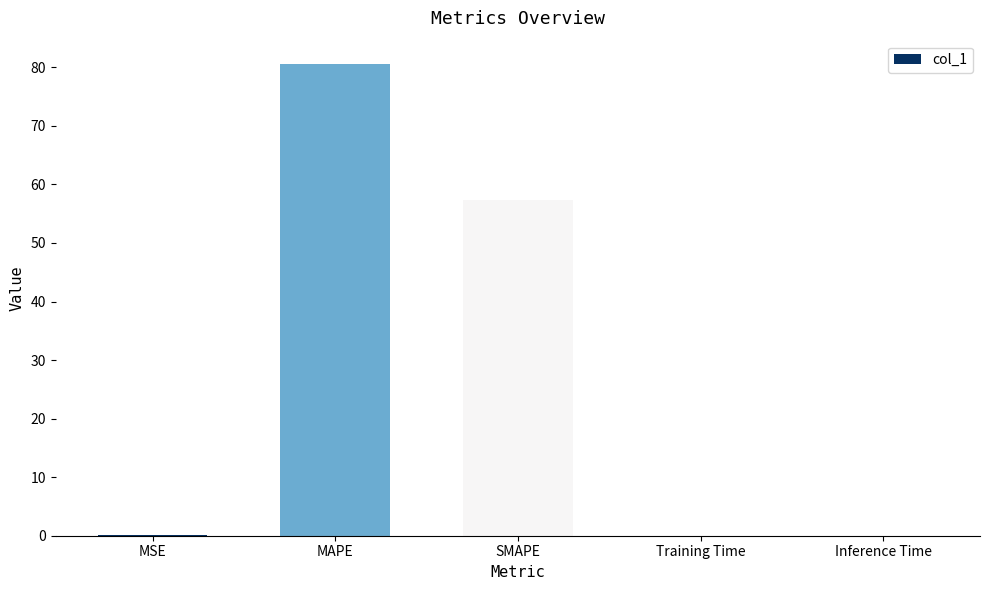

What is the maximum value shown in the chart?

80.5